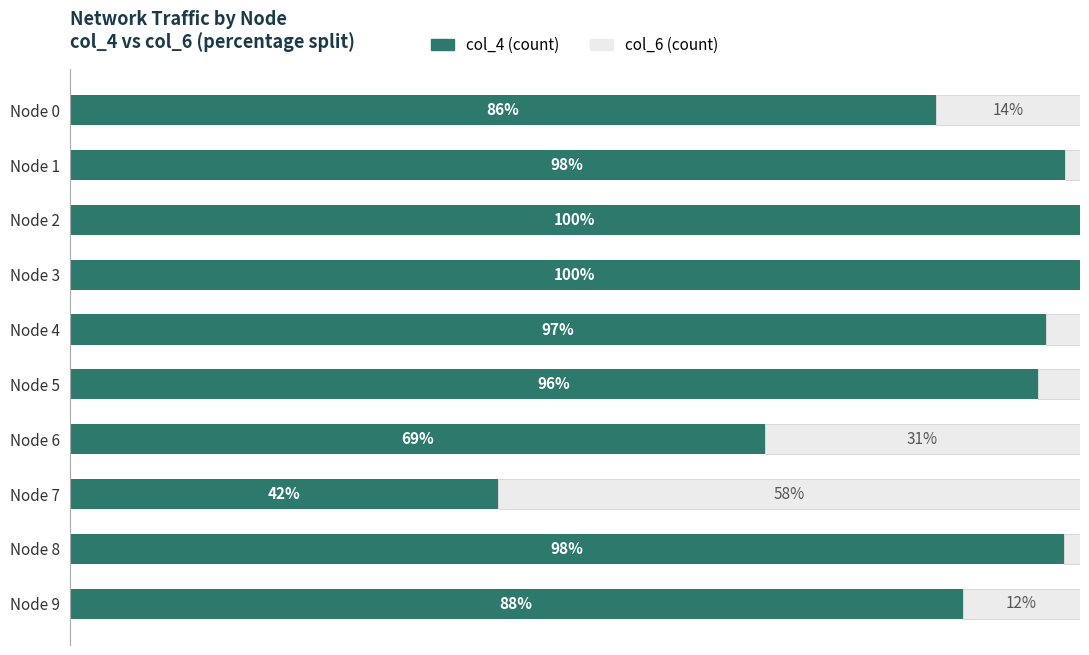

What are all the series names shown in the legend?

col_4 (count), col_6 (count)